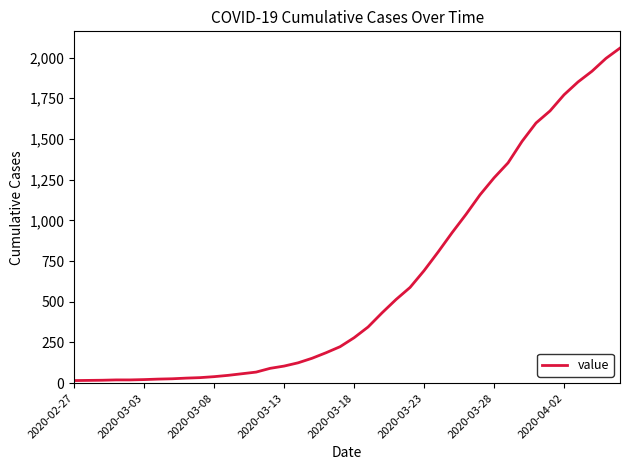

How many lines are shown in the chart?

1